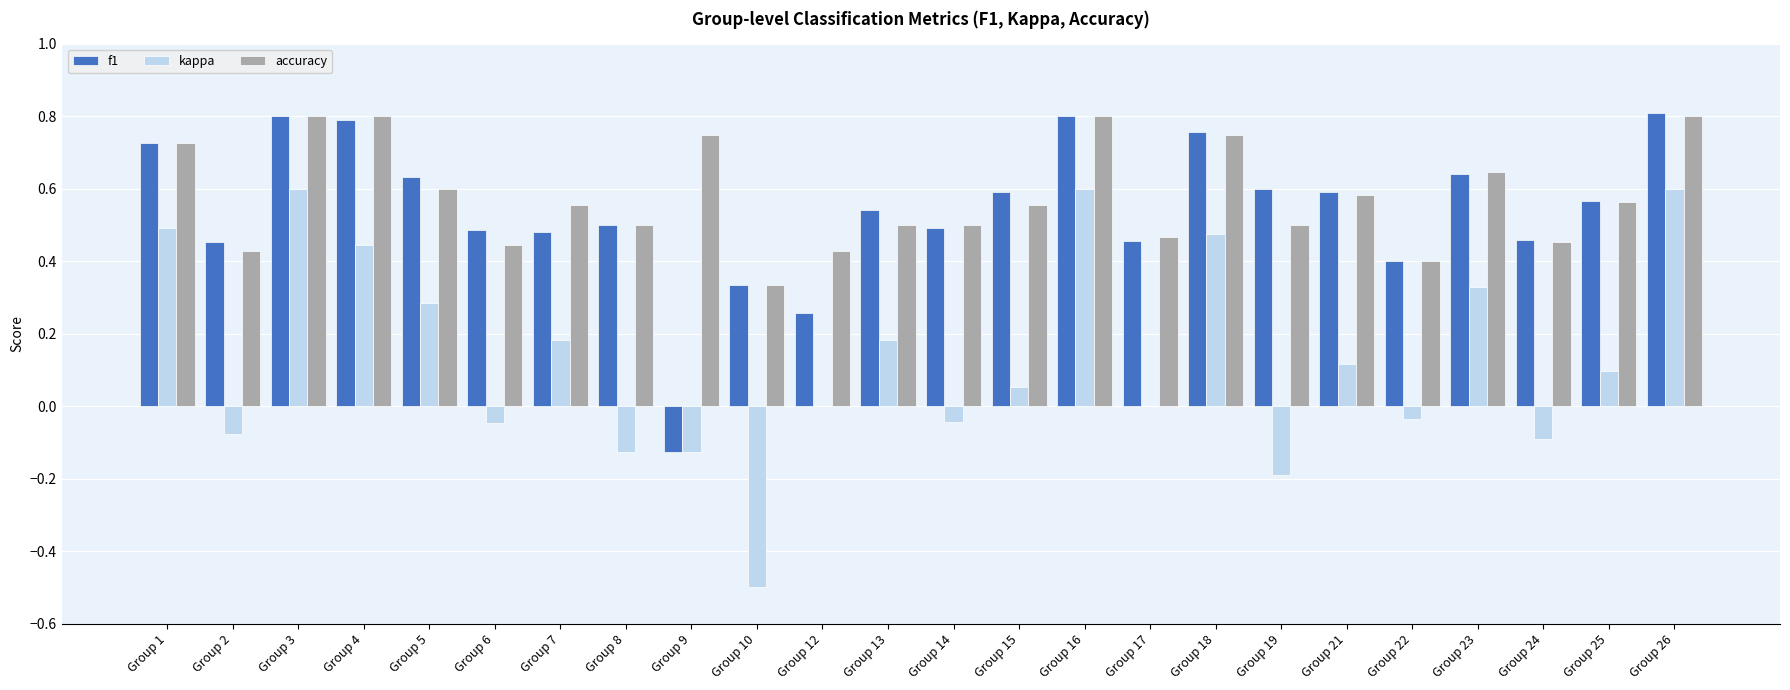

What is the sum of all f1 values?

13.1